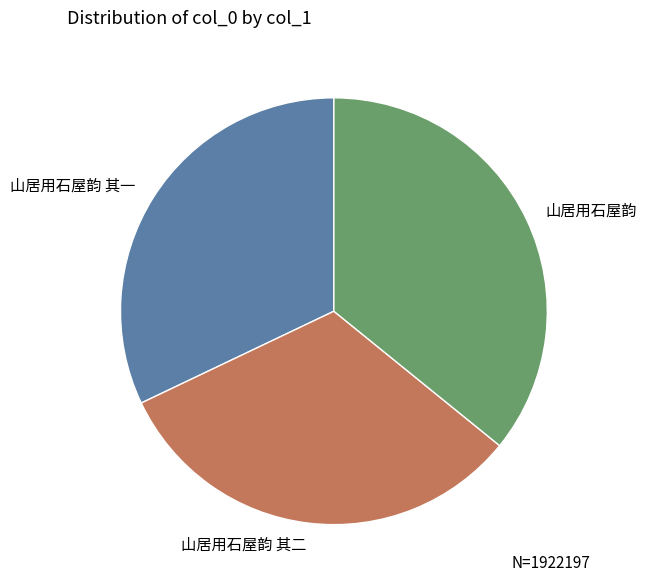

Is the sum of 山居用石屋韵 and 山居用石屋韵 其一 greater than half?

Yes